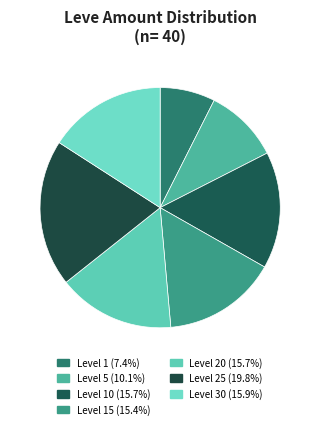

How many slices are in this pie chart?

7